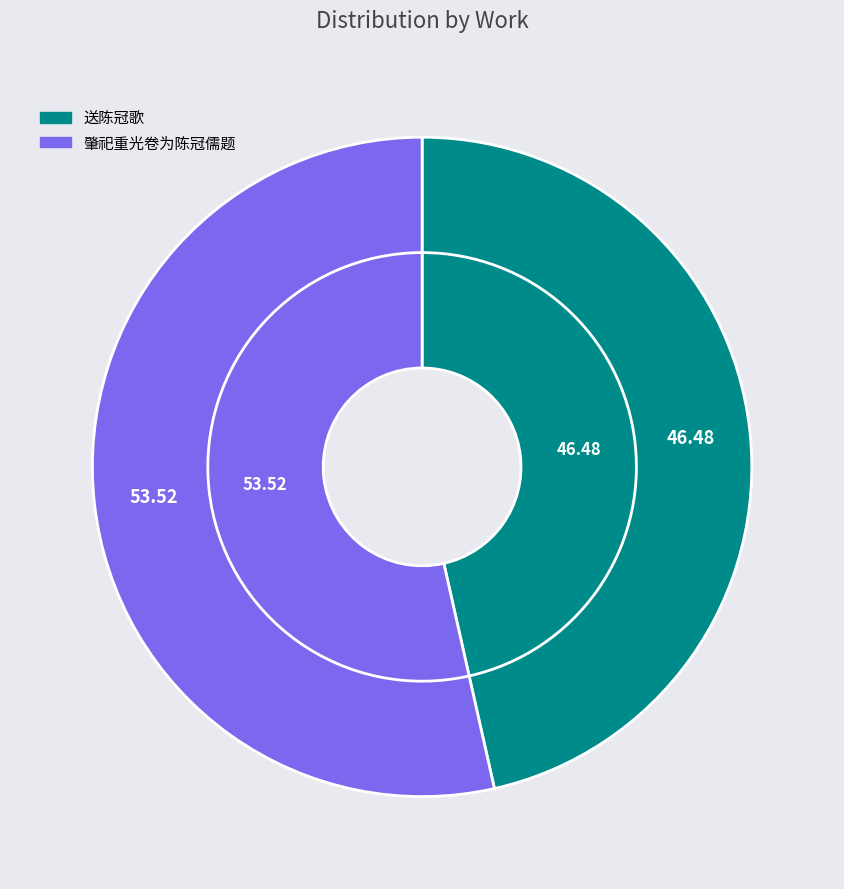

Is it true that 肇祀重光卷为陈冠儒题 is 54% of the pie?

True